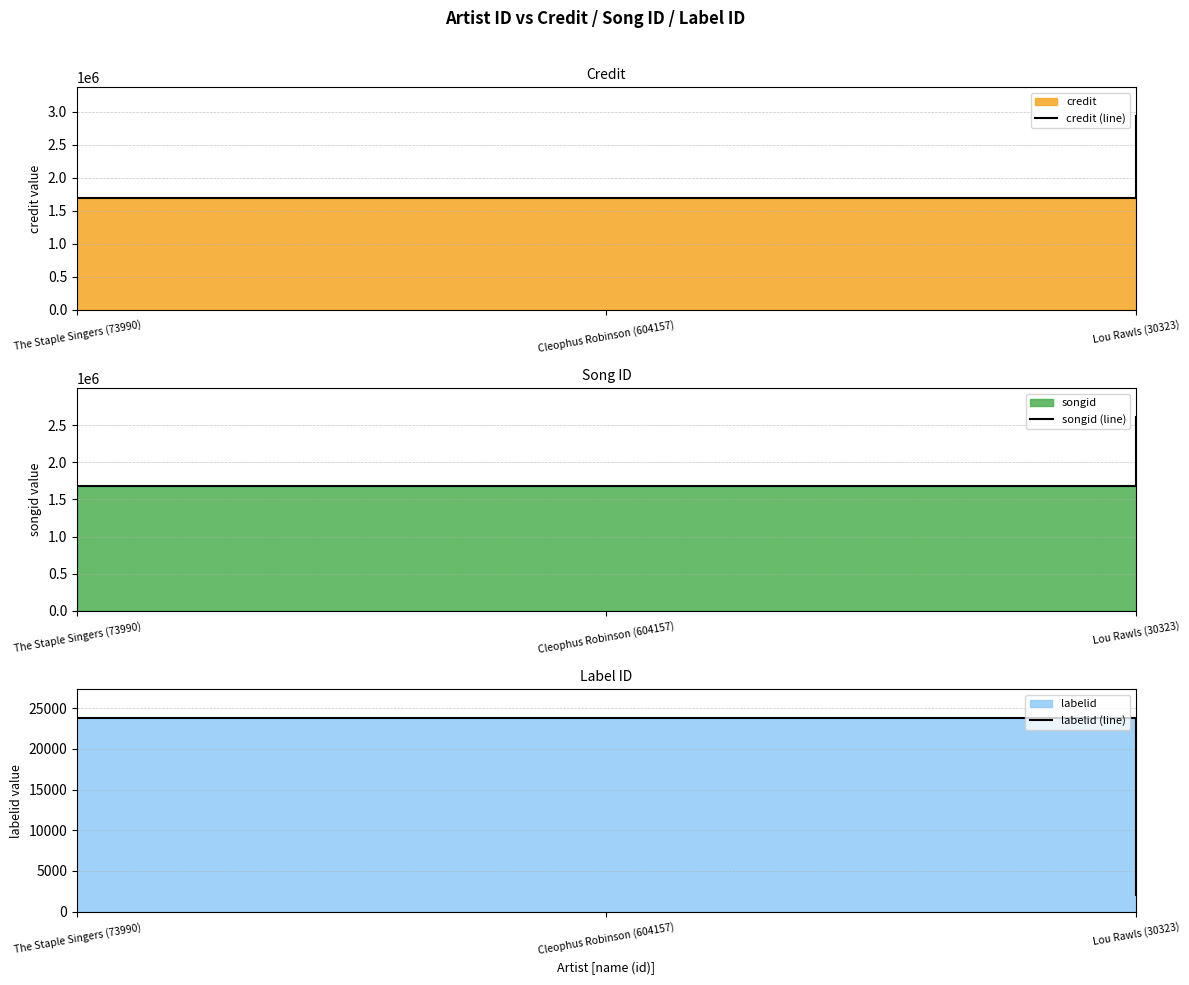

The value of songid (line) at The Staple Singers (73990) is 410423. True or false?

False